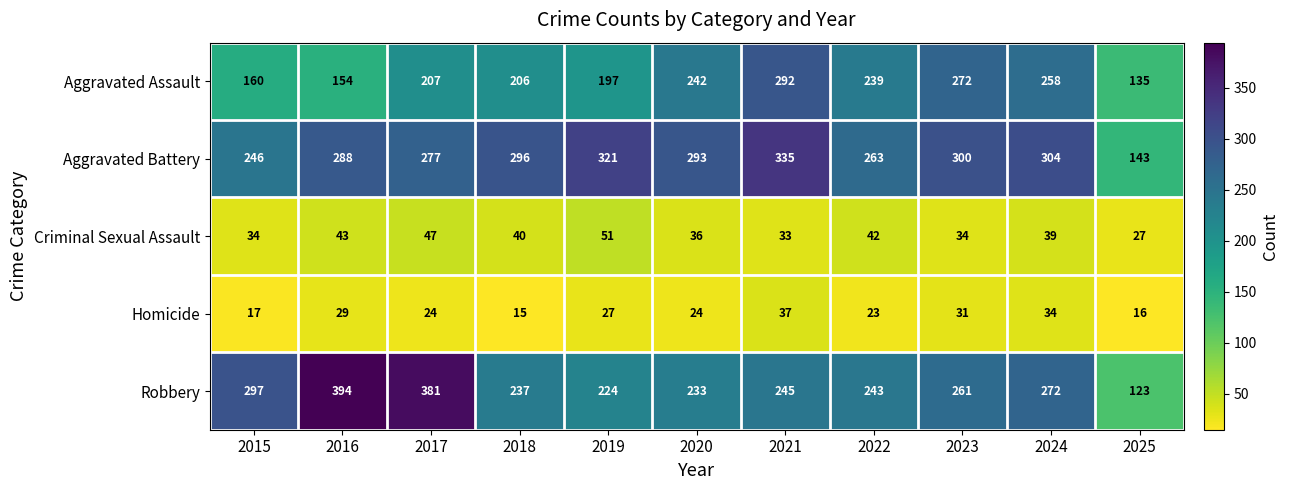

At which label does Aggravated Assault reach its peak?

2021